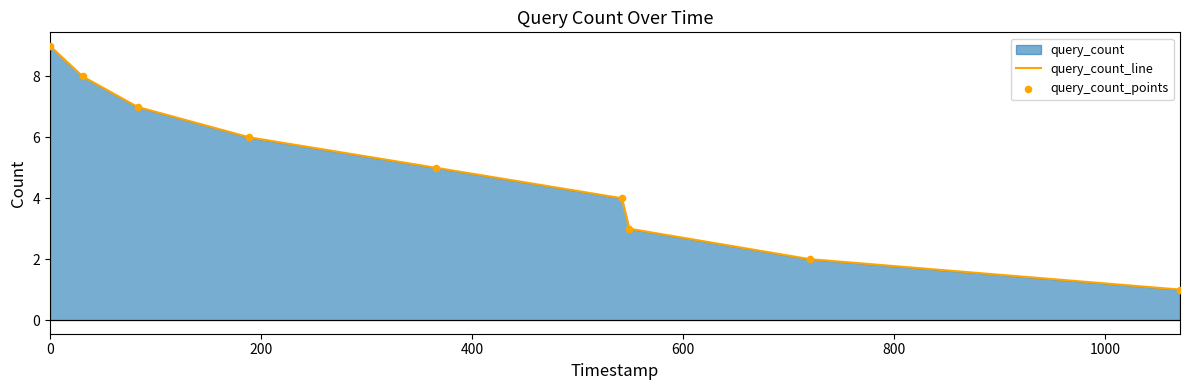

Which series reaches the minimum Y coordinate?

query_count_line